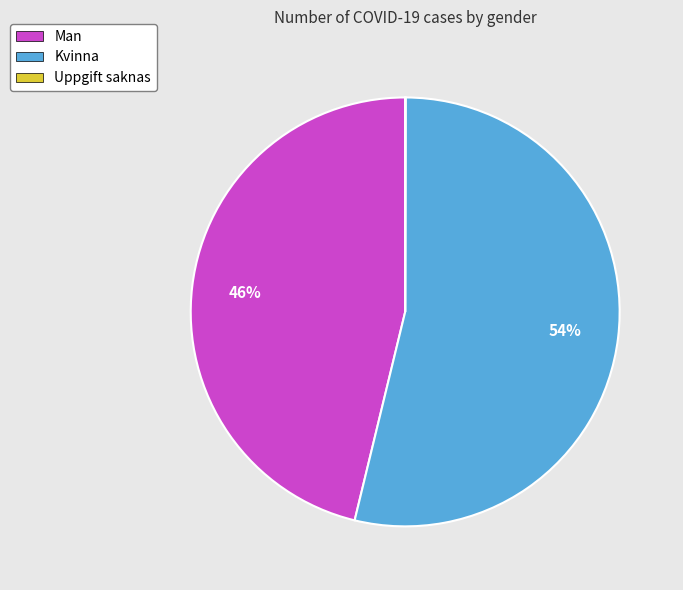

To the nearest percent, what is the difference between the largest and smallest slice percentages?

54%